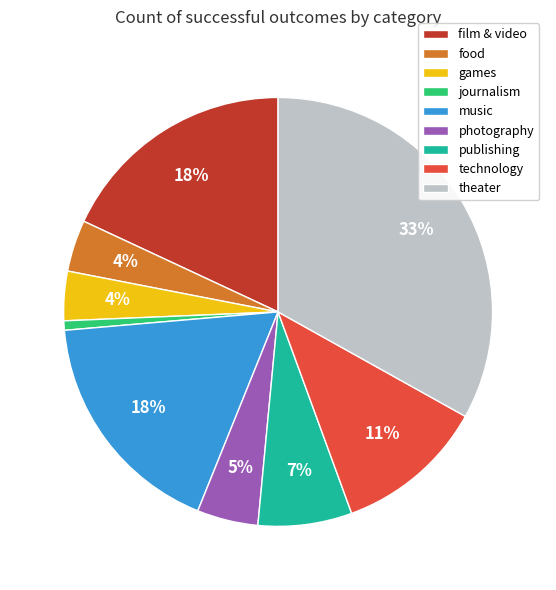

Is the sum of technology and journalism greater than half?

No